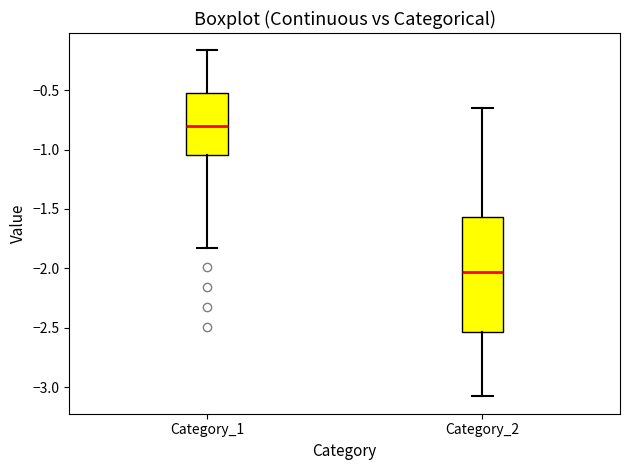

Which box has the highest median line?

Category_1